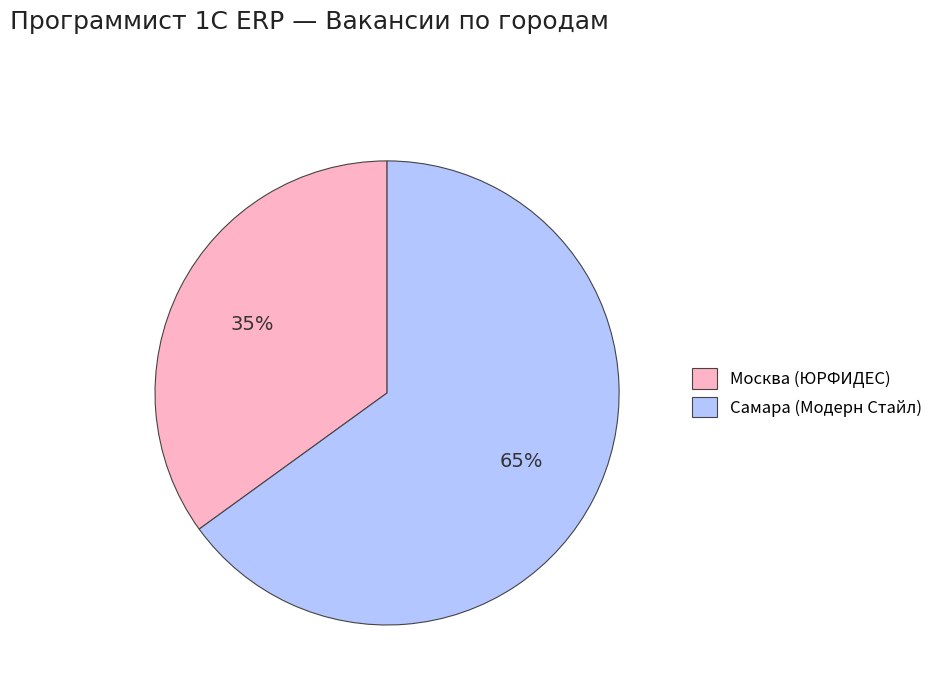

How many segments does this pie chart have?

2